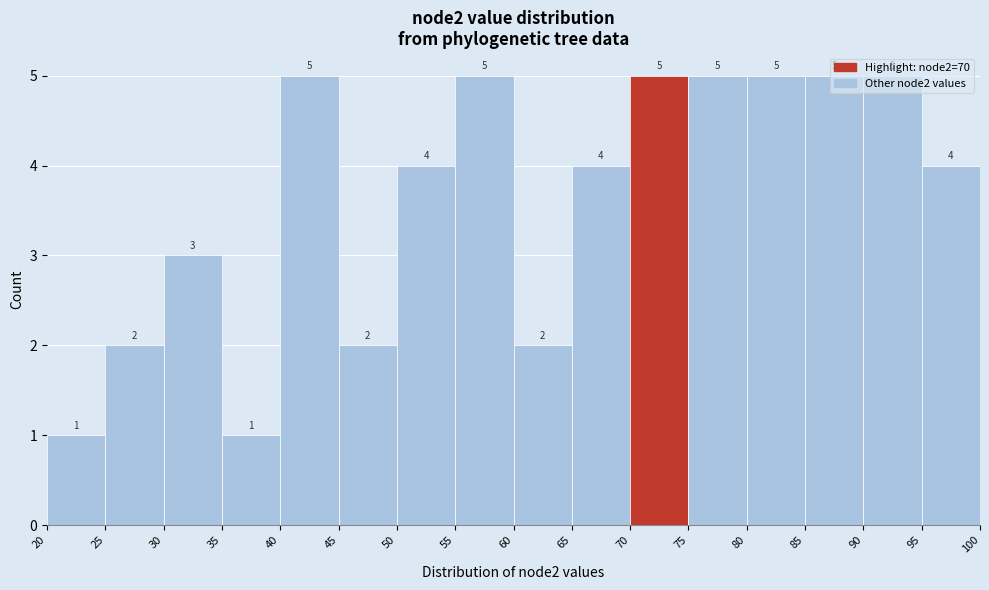

Reading left to right, transcribe this chart: for each bar, give the range it covers on the x-axis and its height.

20 to 25: 1
25 to 30: 2
30 to 35: 3
35 to 40: 1
40 to 45: 5
45 to 50: 2
50 to 55: 4
55 to 60: 5
60 to 65: 2
65 to 70: 4
70 to 75: 5
75 to 80: 5
80 to 85: 5
85 to 90: 5
90 to 95: 5
95 to 100: 4